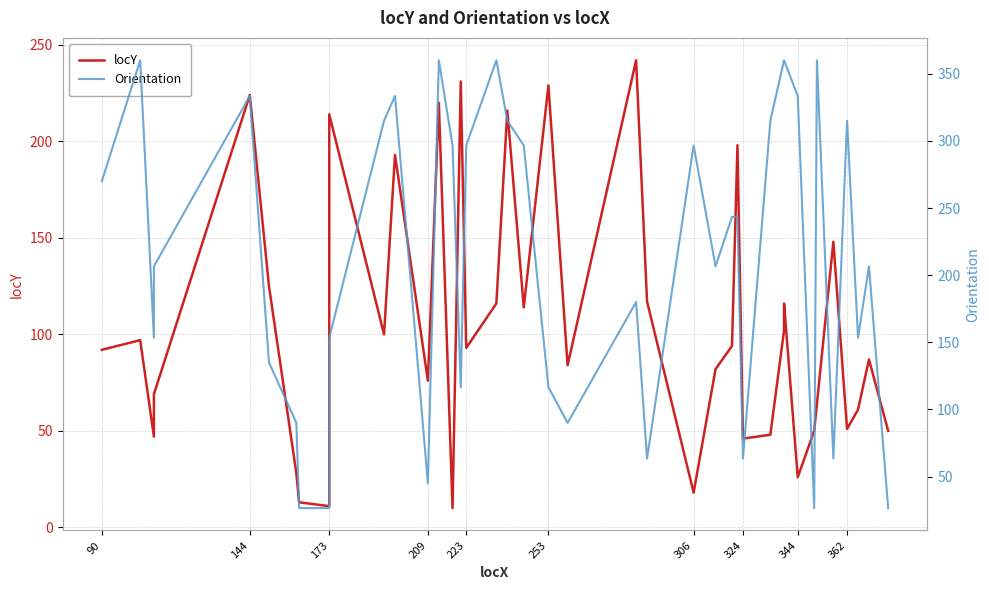

What is the sum of all locY values?

4202.0